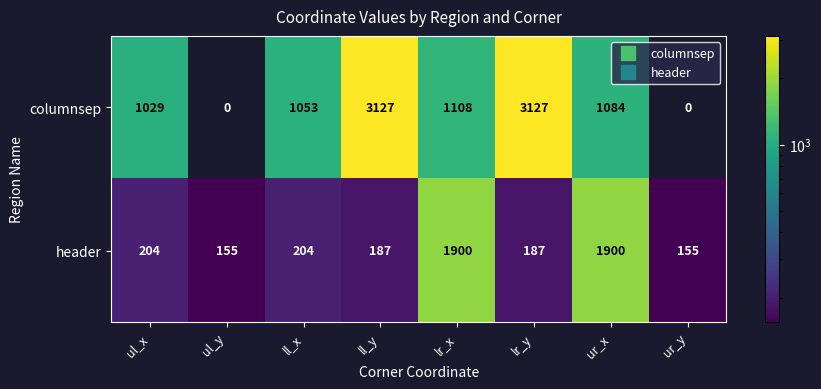

What is the spread (max minus min) of values at ur_x?

816